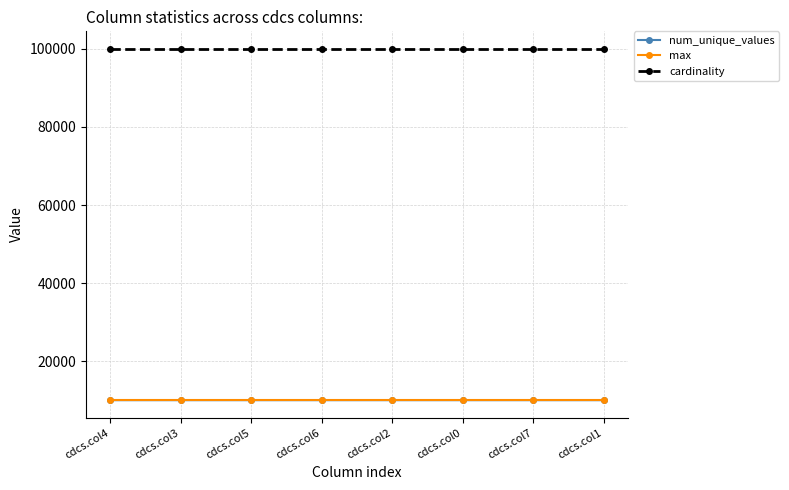

What is the maximum value shown in the chart?

100000